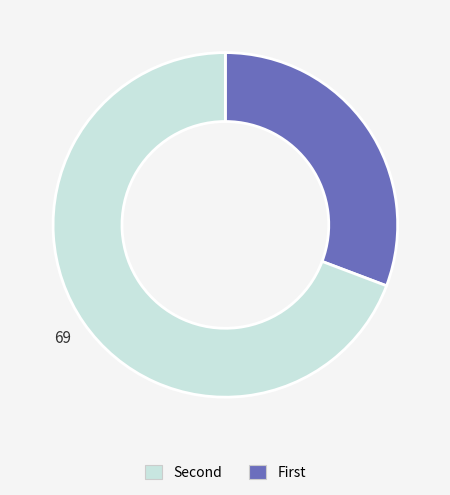

How many segments does this pie chart have?

2